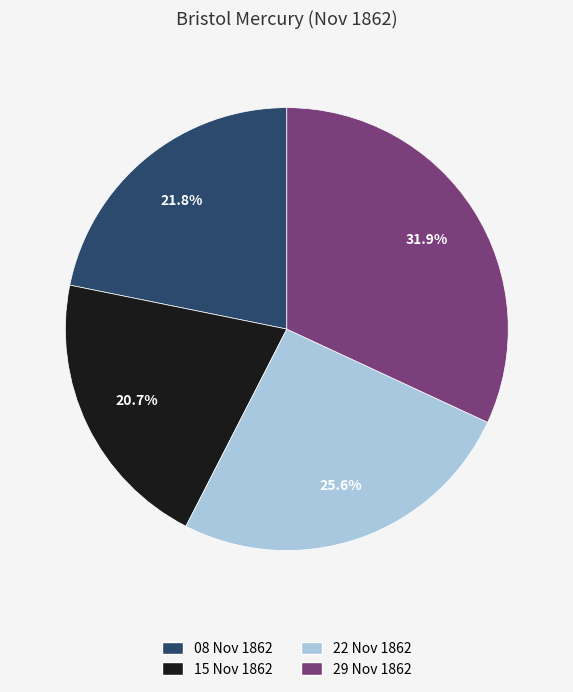

Does any single category account for the majority?

No